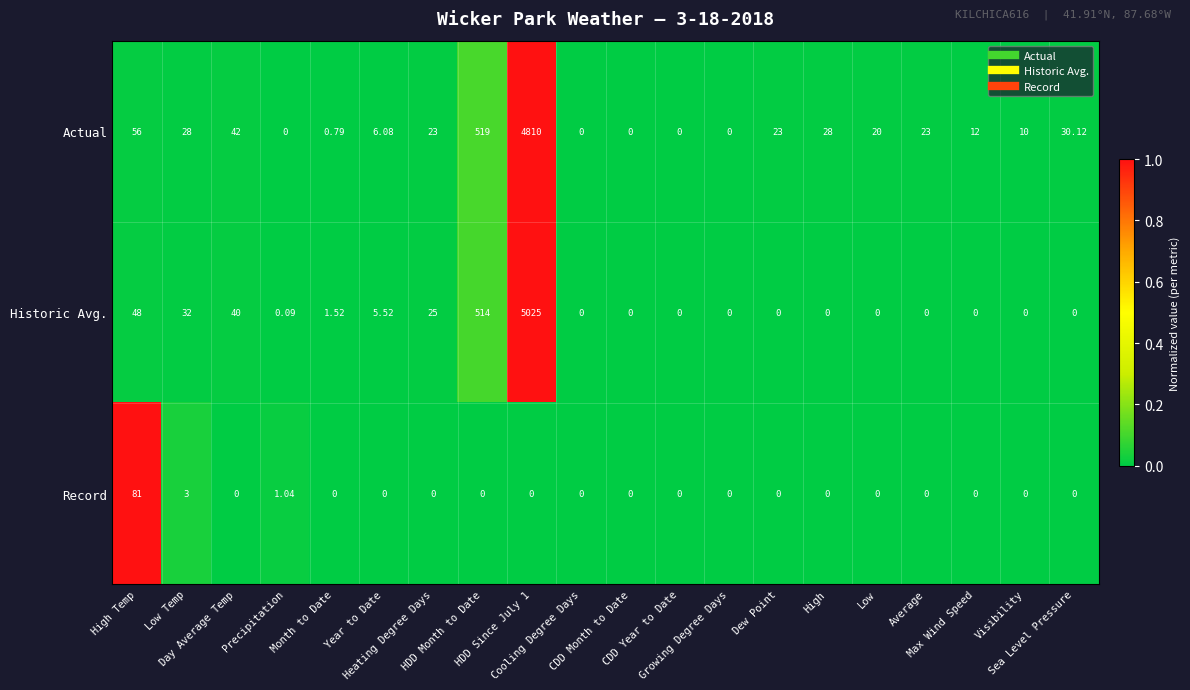

Rank the series by their maximum value, from lowest to highest.

Record, Actual, Historic Avg.